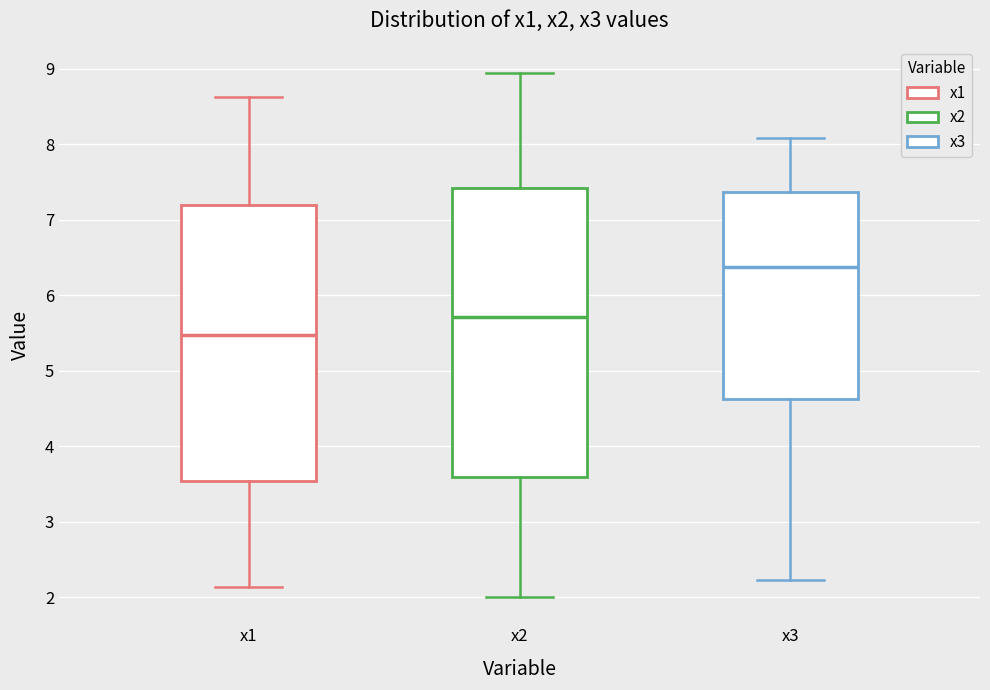

Reading left to right, transcribe this box plot: for each box, give where its median line is, the range the box spans, and where its two whiskers end, as read against the y-axis. The values are not printed on the chart, so give them approximately, as read against the axis.

x1: median 5.5, box 3.5 to 7.2, whiskers 2.1 to 8.6
x2: median 5.7, box 3.6 to 7.4, whiskers 2.0 to 9.0
x3: median 6.4, box 4.6 to 7.4, whiskers 2.2 to 8.1